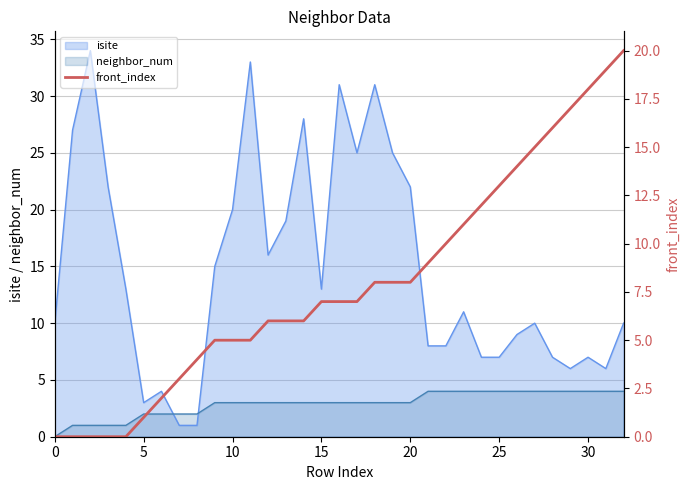

What is the maximum value for neighbor_num?

4